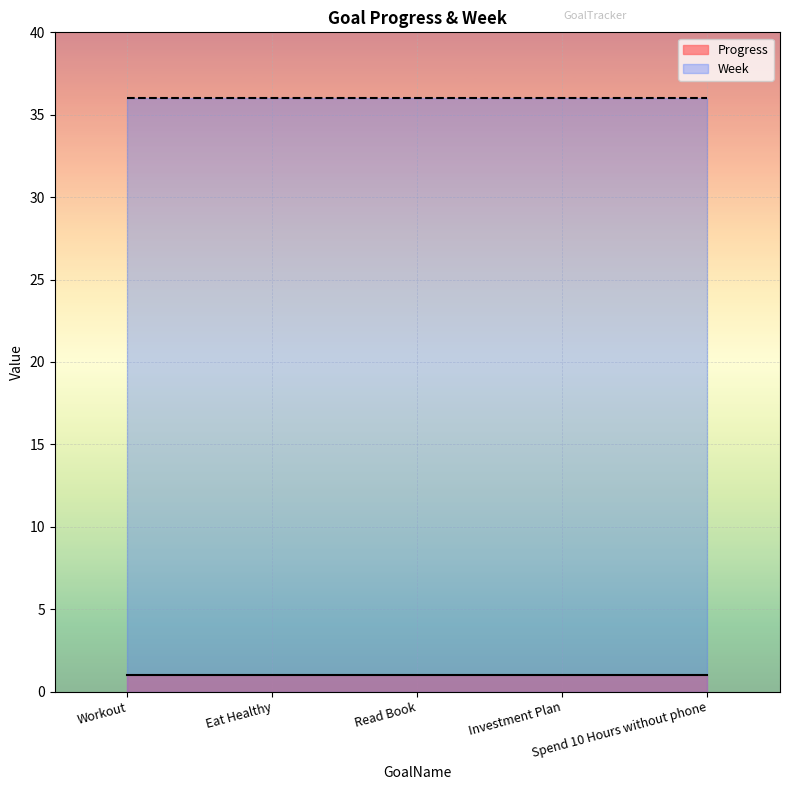

Rank the series by their average value, from lowest to highest.

Progress, Week